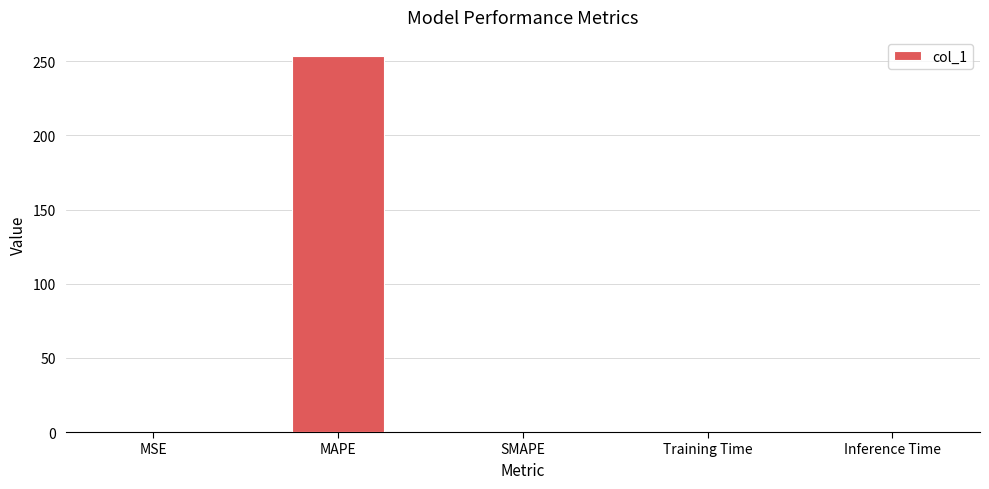

Which category has the highest value across all series?

MAPE